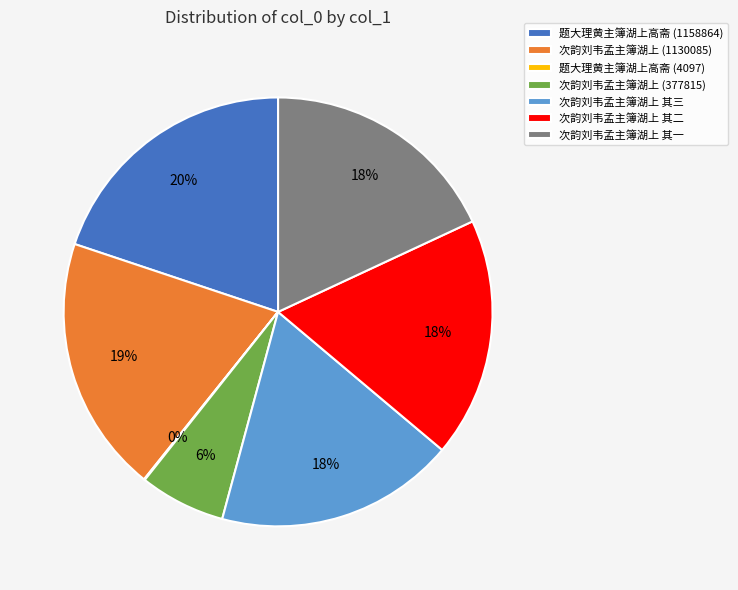

Does any single category account for the majority?

No